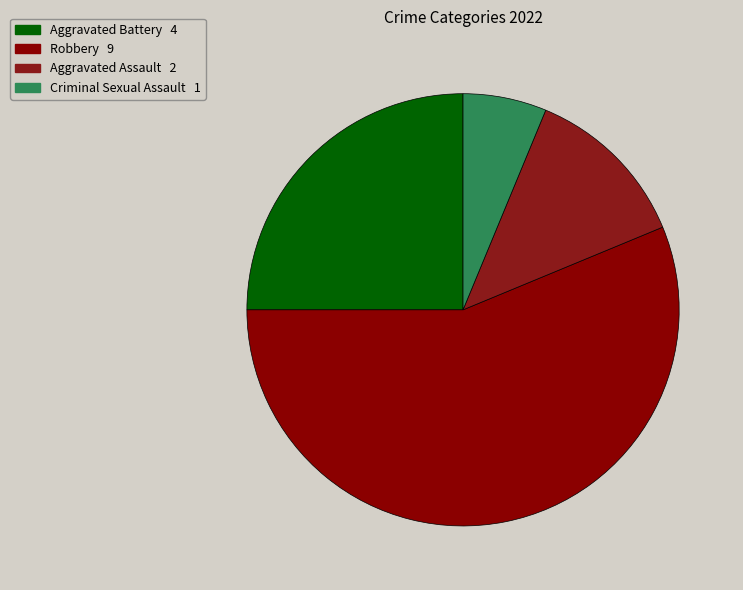

What percentage do Aggravated Battery and Criminal Sexual Assault together represent?

31.2%